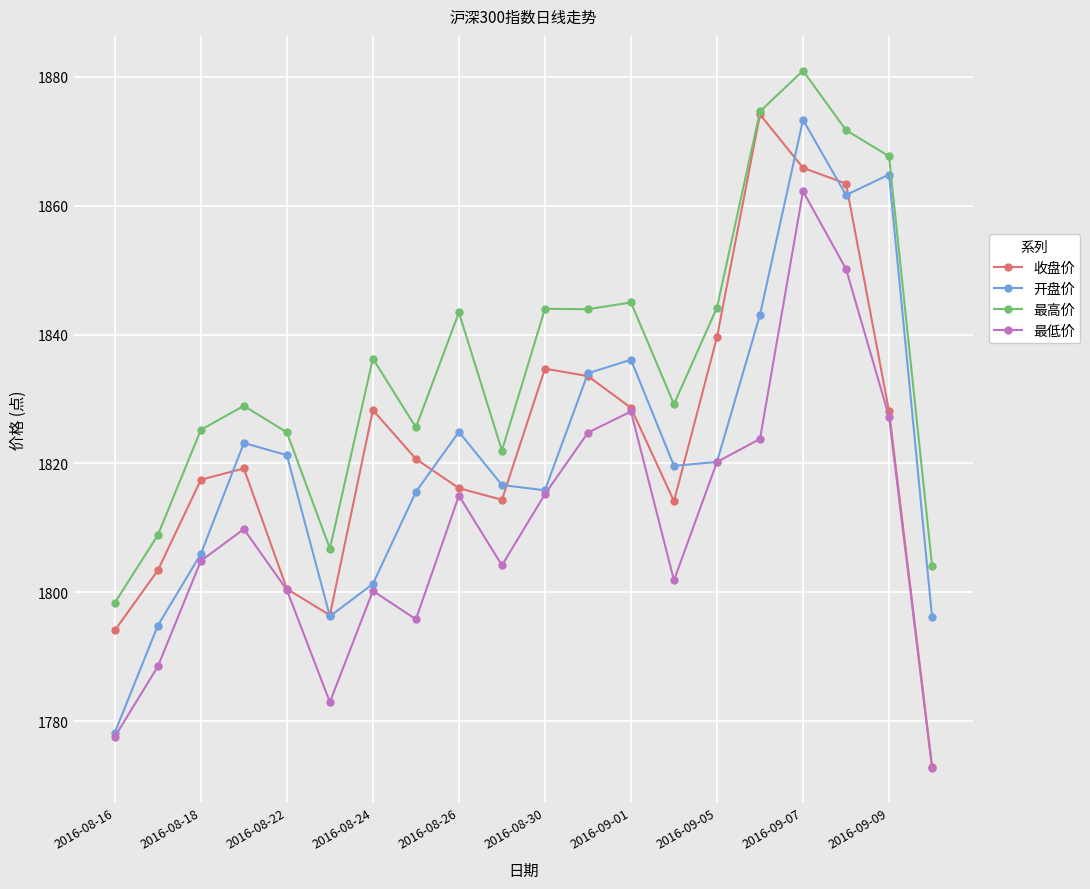

How many lines are shown in the chart?

4